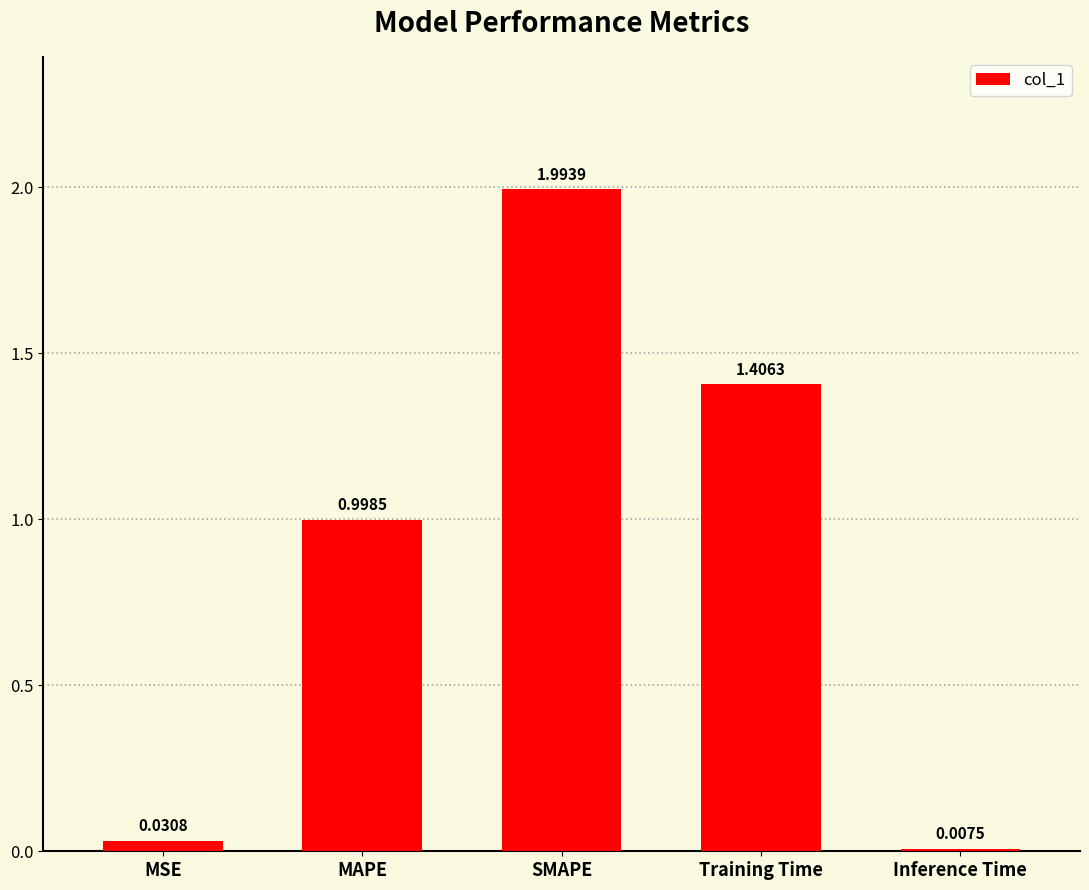

What is the difference between the second highest and minimum values?

1.4